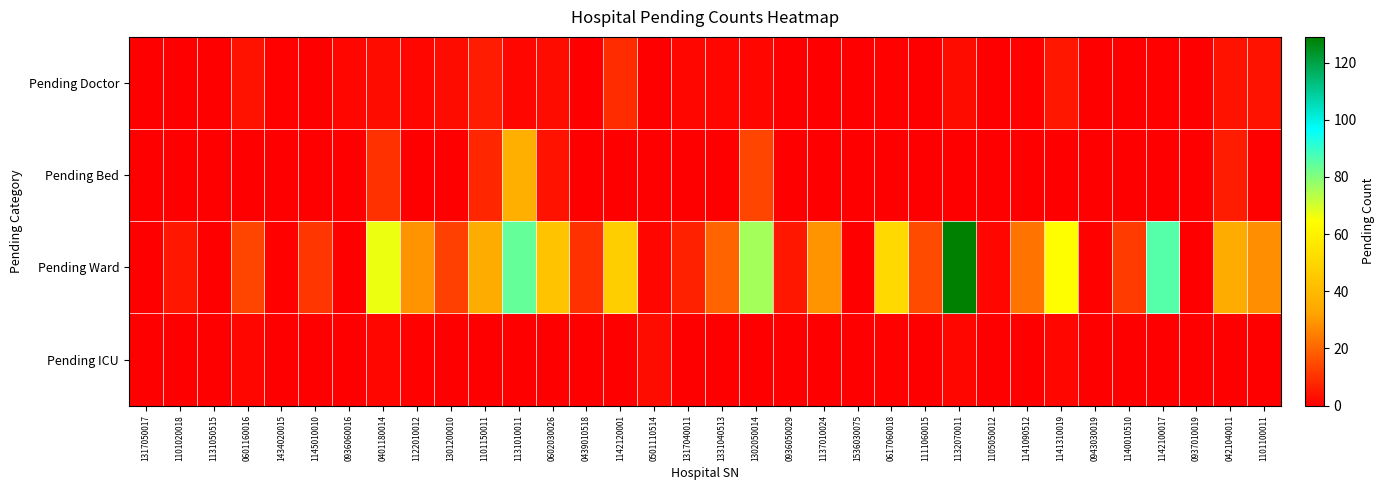

Rank the series by their maximum value, from highest to lowest.

Pending Ward, Pending Bed, Pending Doctor, Pending ICU